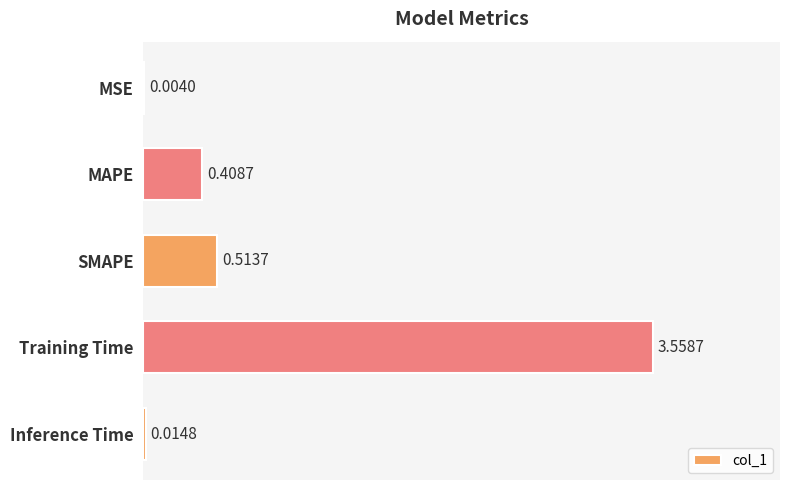

At which label is the value closest to 1?

SMAPE